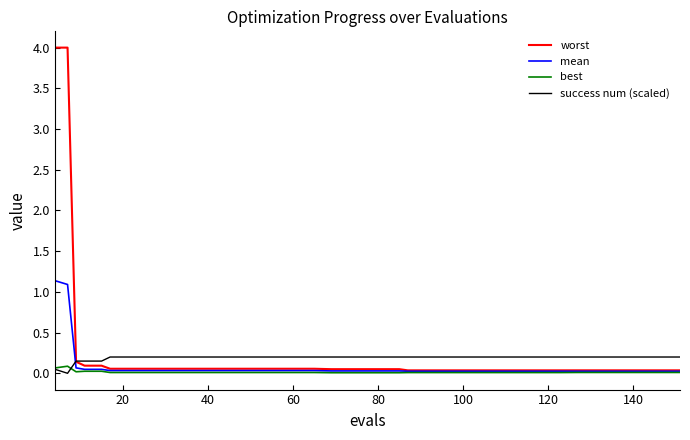

Which series has the widest spread of values?

worst